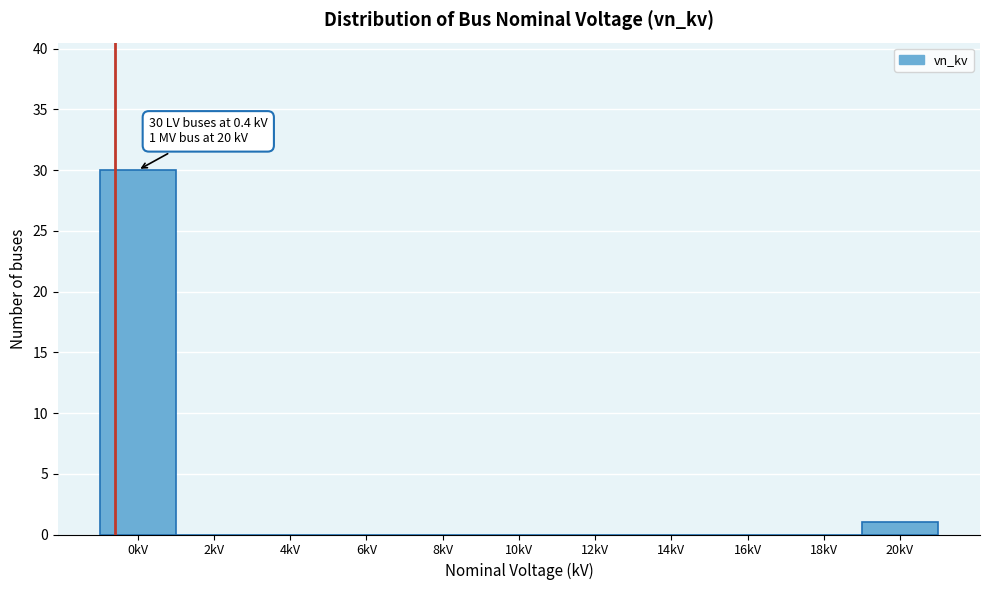

Reading left to right, what are all the values shown in this chart?

0kV=30	2kV=0	4kV=0	6kV=0	8kV=0	10kV=0	12kV=0	14kV=0	16kV=0	18kV=0	20kV=1